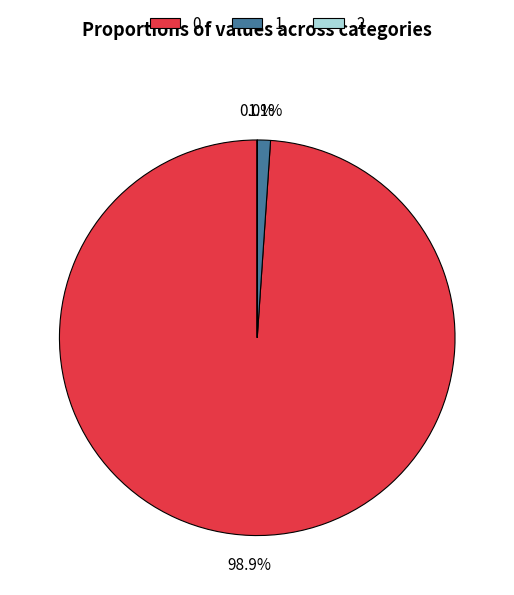

Combined, do 1 and 0 account for over 50%?

Yes